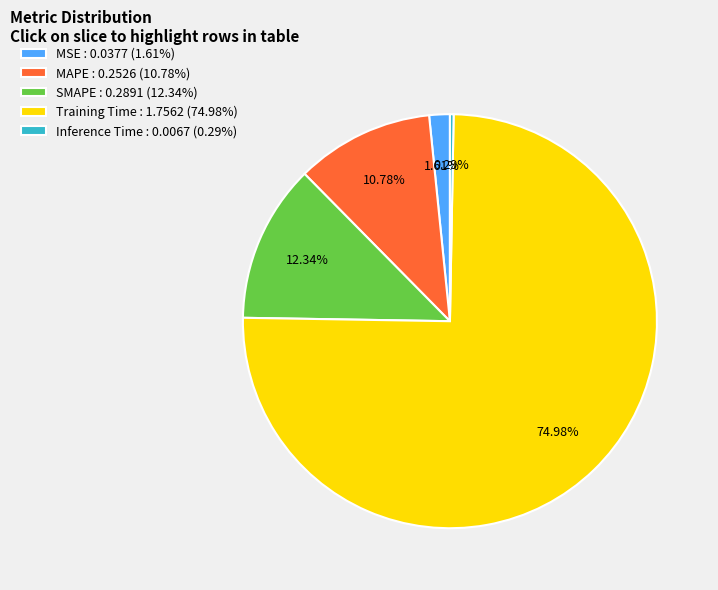

Does any single category account for the majority?

Yes